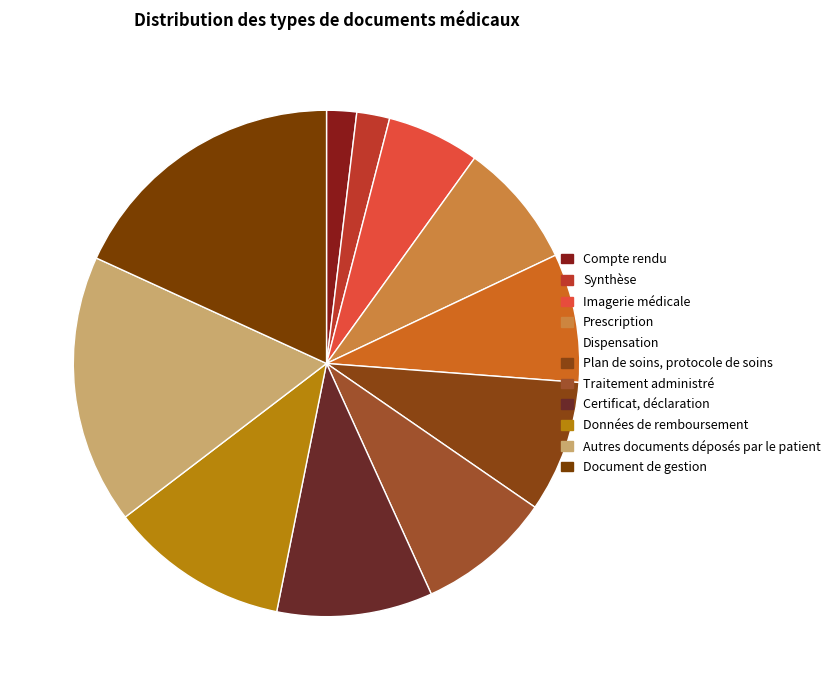

How many segments does this pie chart have?

11